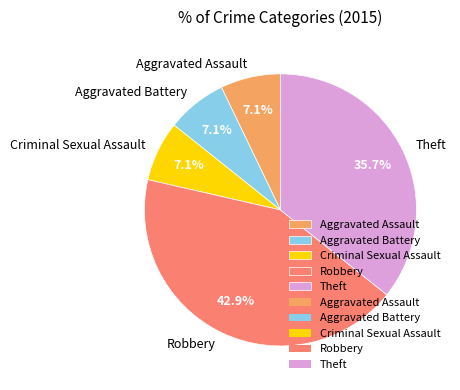

What portion of the pie excludes Theft?

64.3%